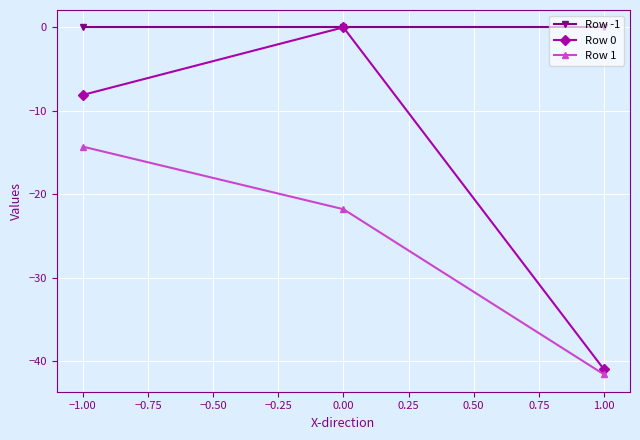

How many distinct data groups are displayed?

3